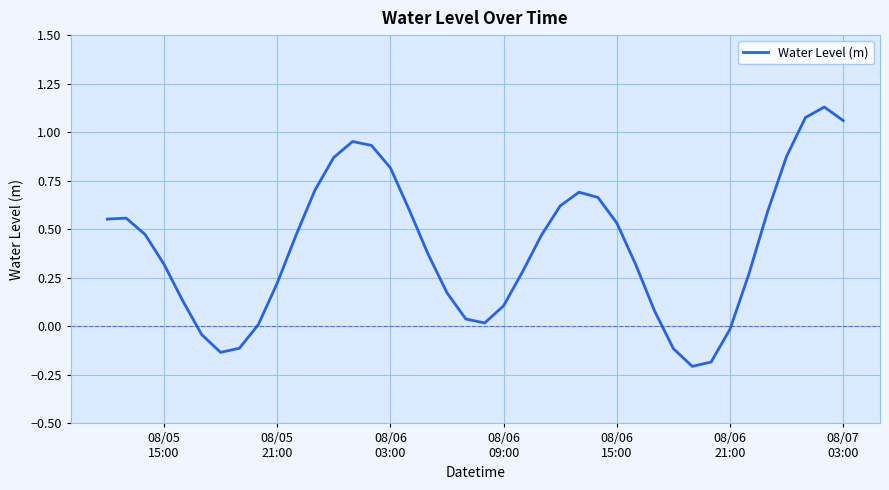

How many lines are shown in the chart?

1